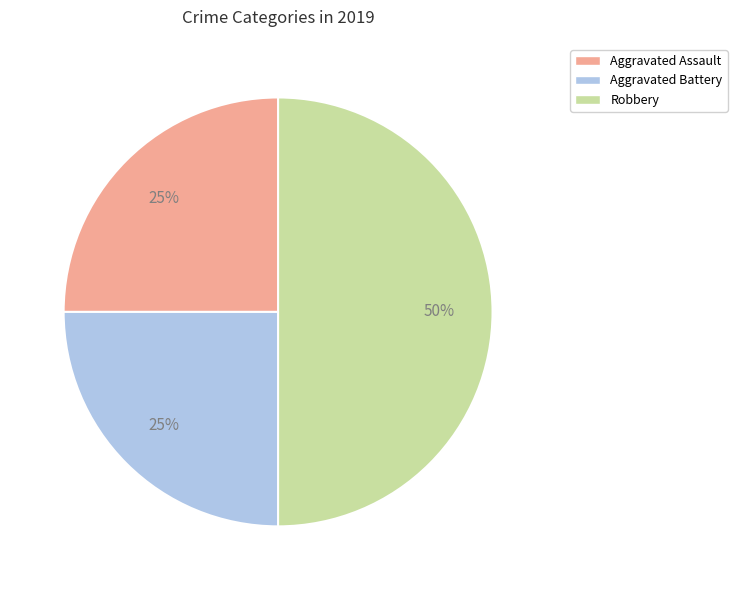

What is the largest slice in the pie chart?

Robbery